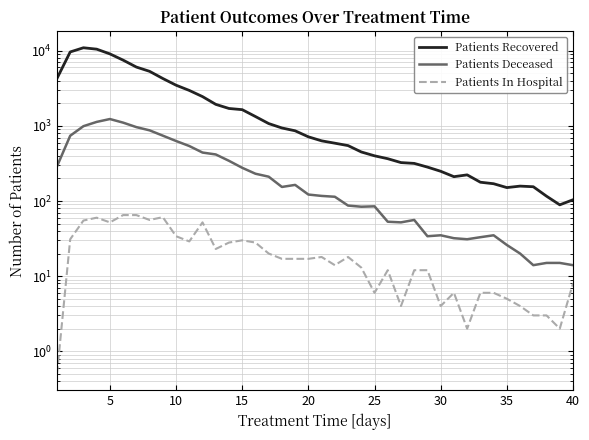

Does the chart have visible grid lines?

Yes